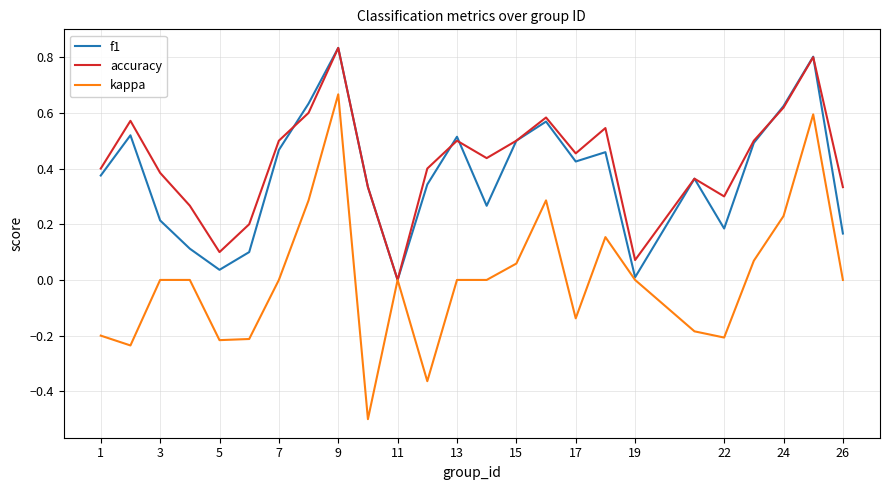

How many lines are shown in the chart?

3